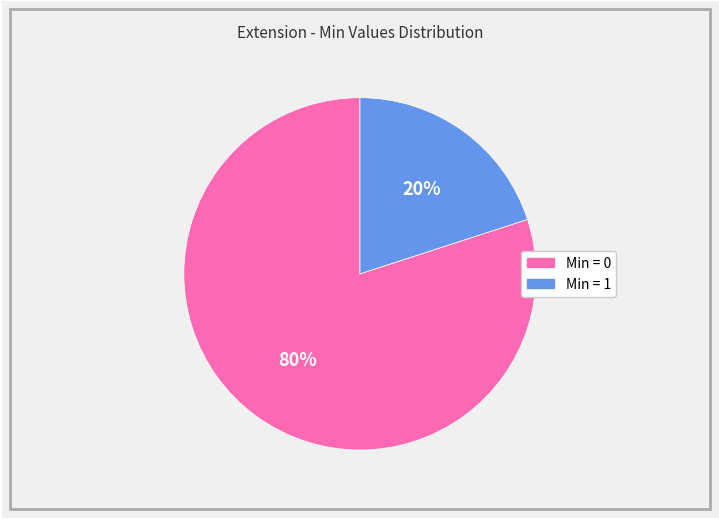

To the nearest percent, what is the average slice percentage?

50%